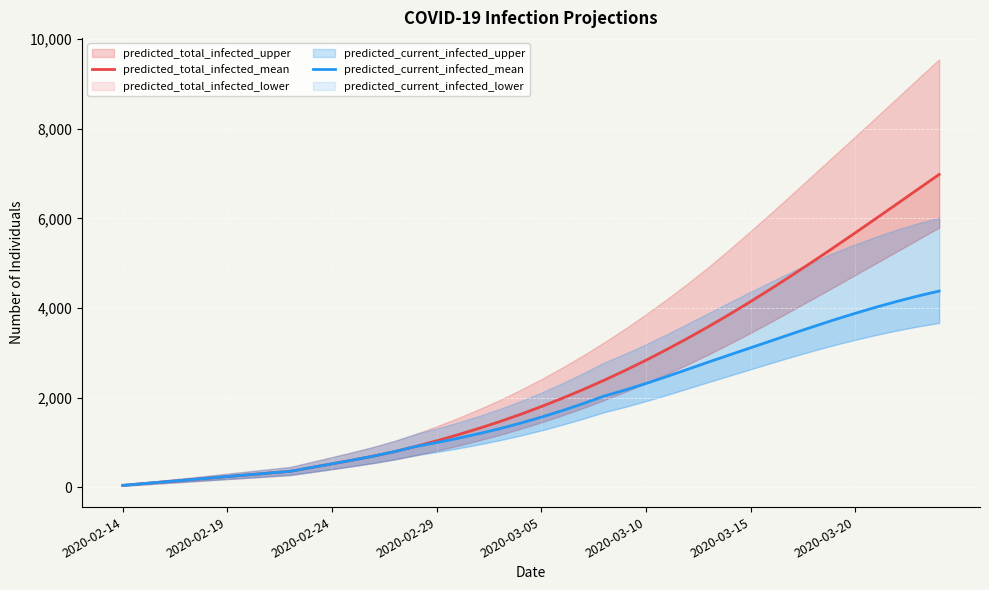

True or false: predicted_current_infected_mean has more than 2 points higher than both neighbors.

False